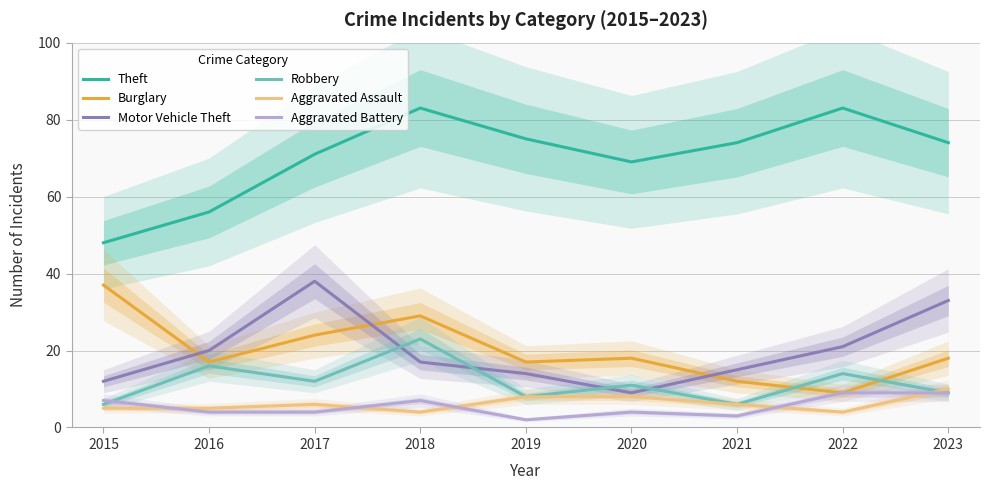

Where is the first local minimum for Motor Vehicle Theft?

2020